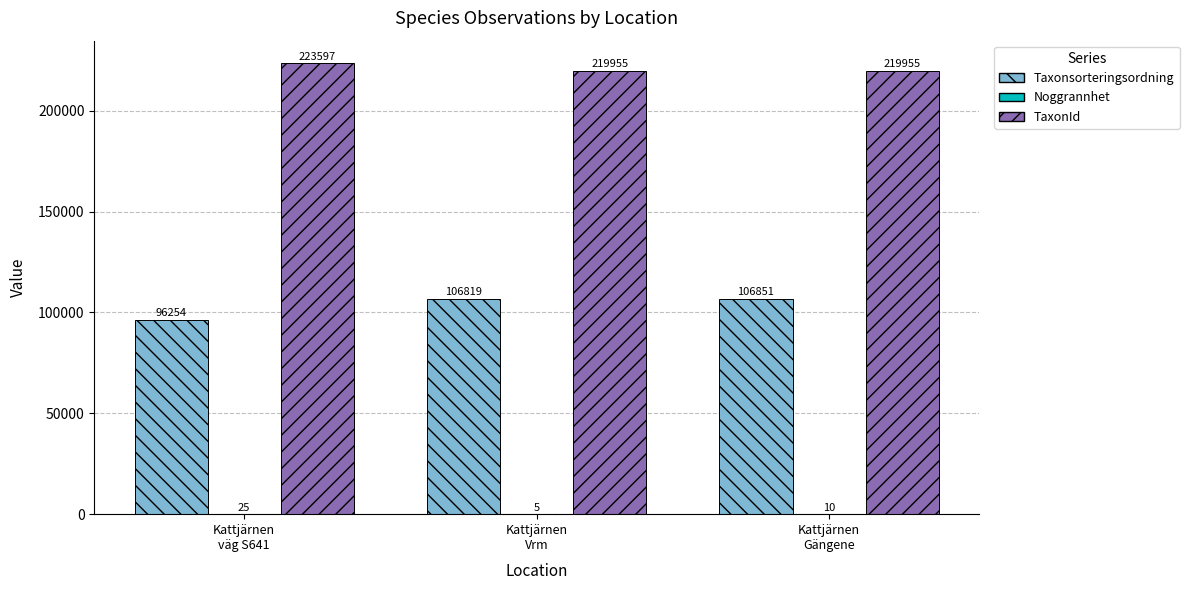

What is the maximum value for Taxonsorteringsordning?

106851